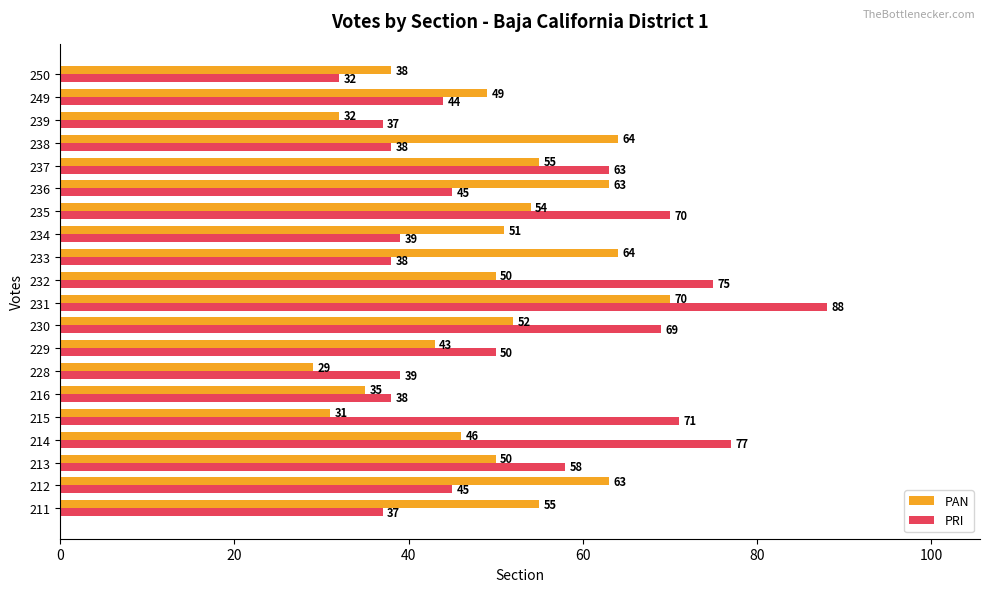

Which label corresponds to the largest value in the chart?

231